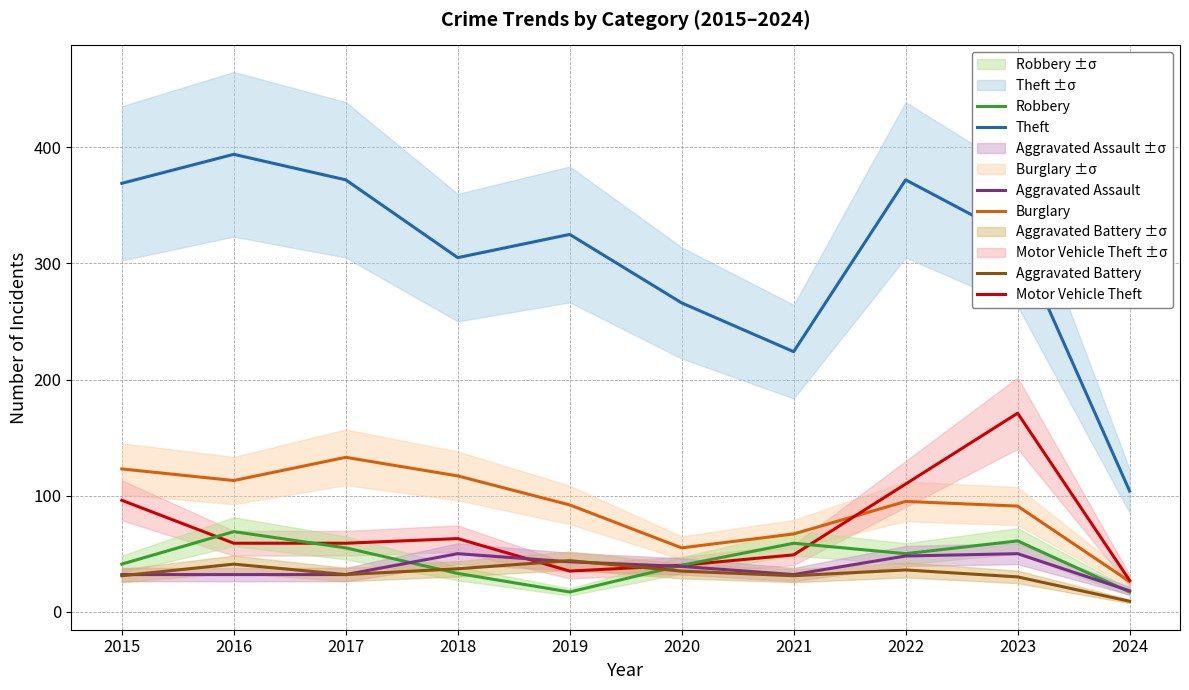

Does the chart display data point markers on the line(s)?

No